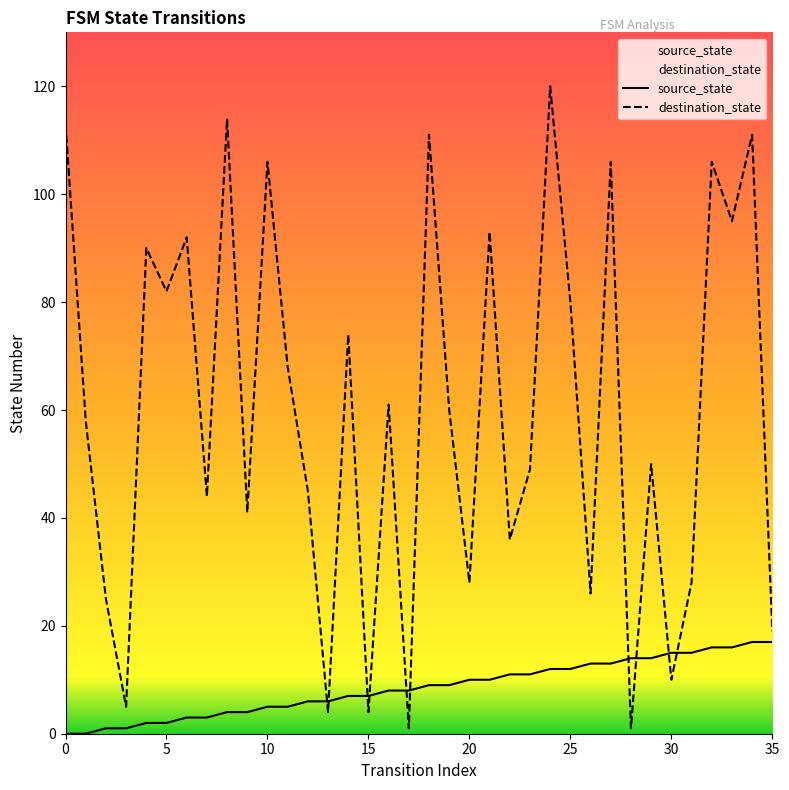

Which category has the highest value across all series?

24